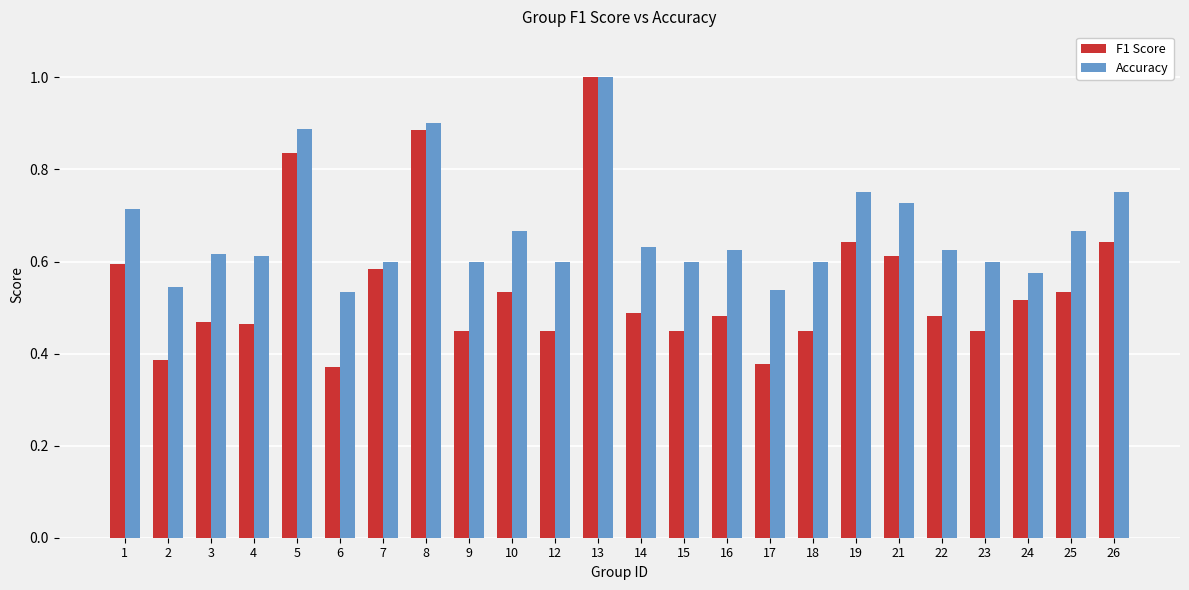

How many F1 Score values are between 0 and 1?

24